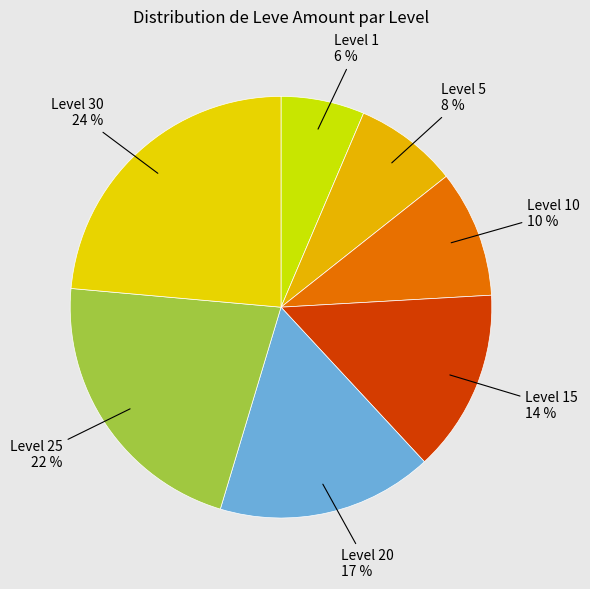

Is it true that Level 20 is 26% of the pie?

False